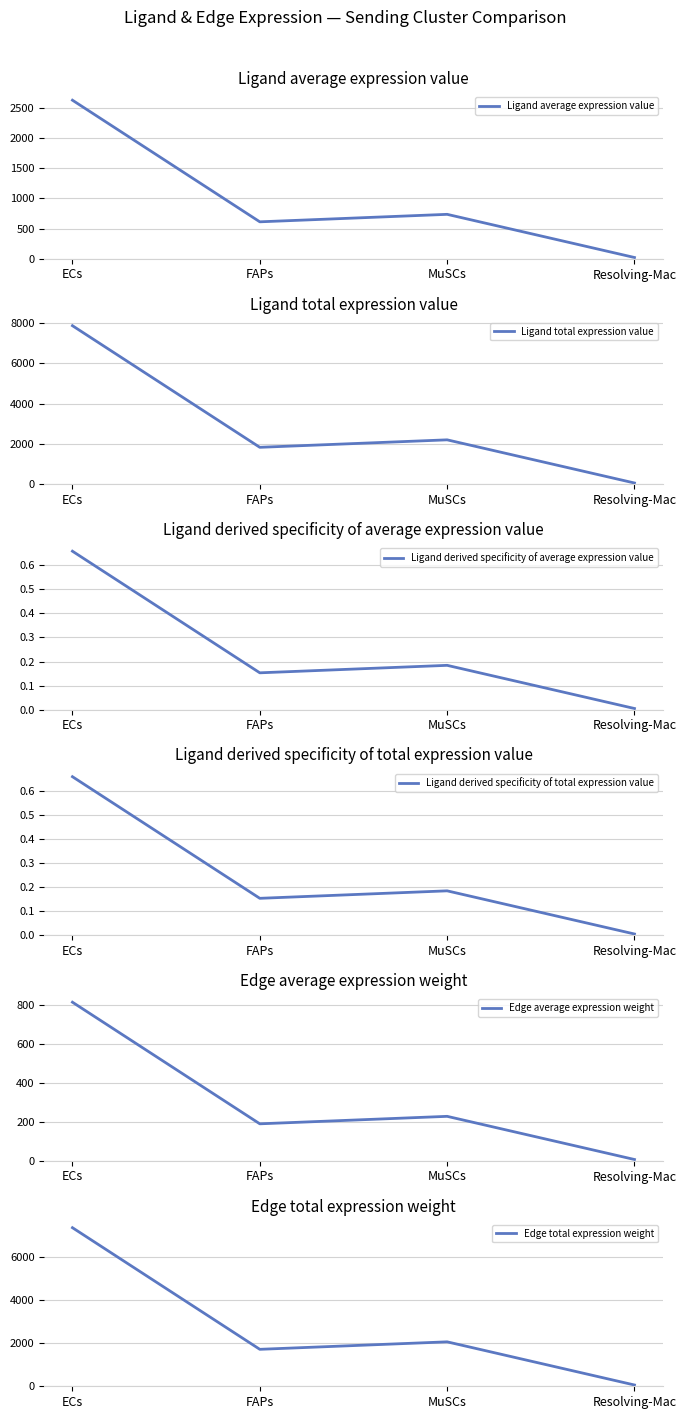

What is the greatest value displayed?

7868.0